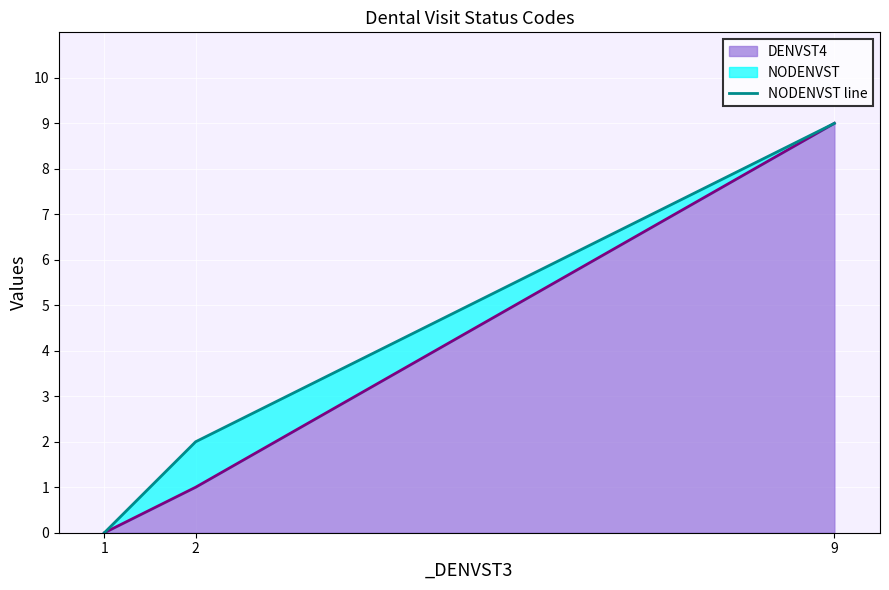

Is it true that the value at 1 is 5?

False